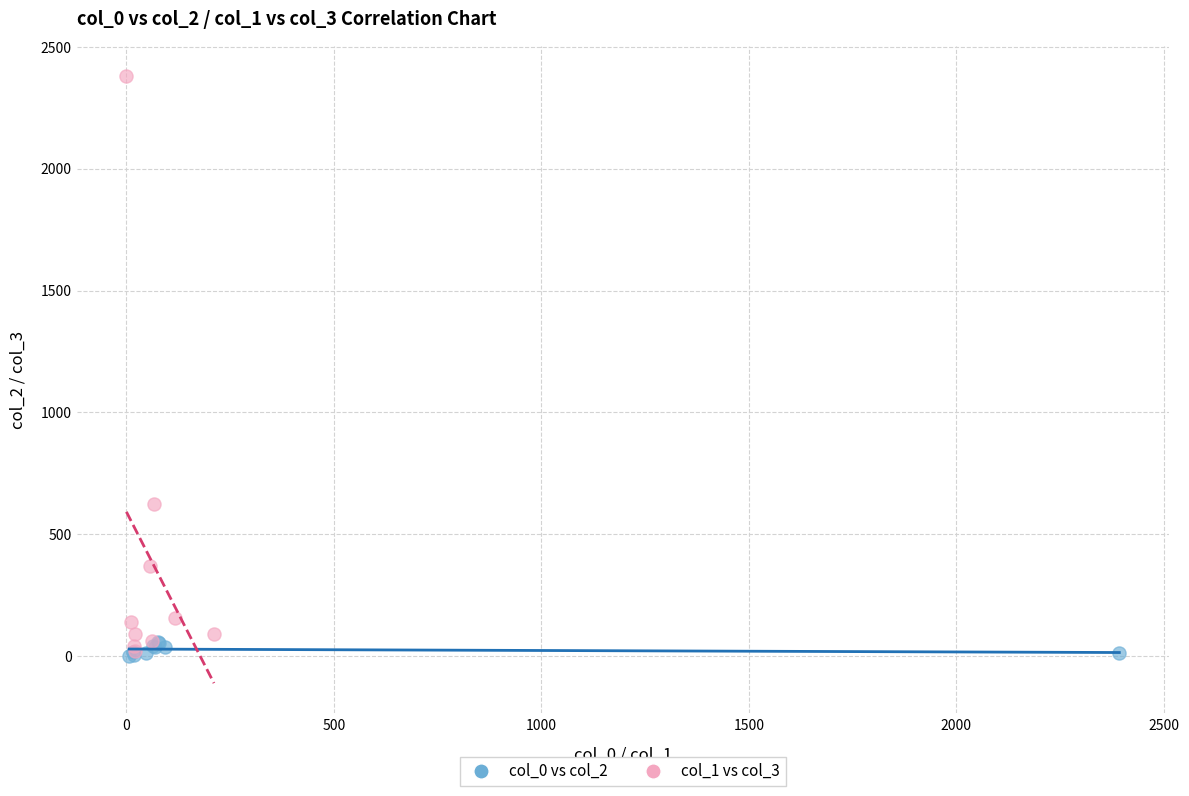

Which series contains the highest Y value?

col_1 vs col_3